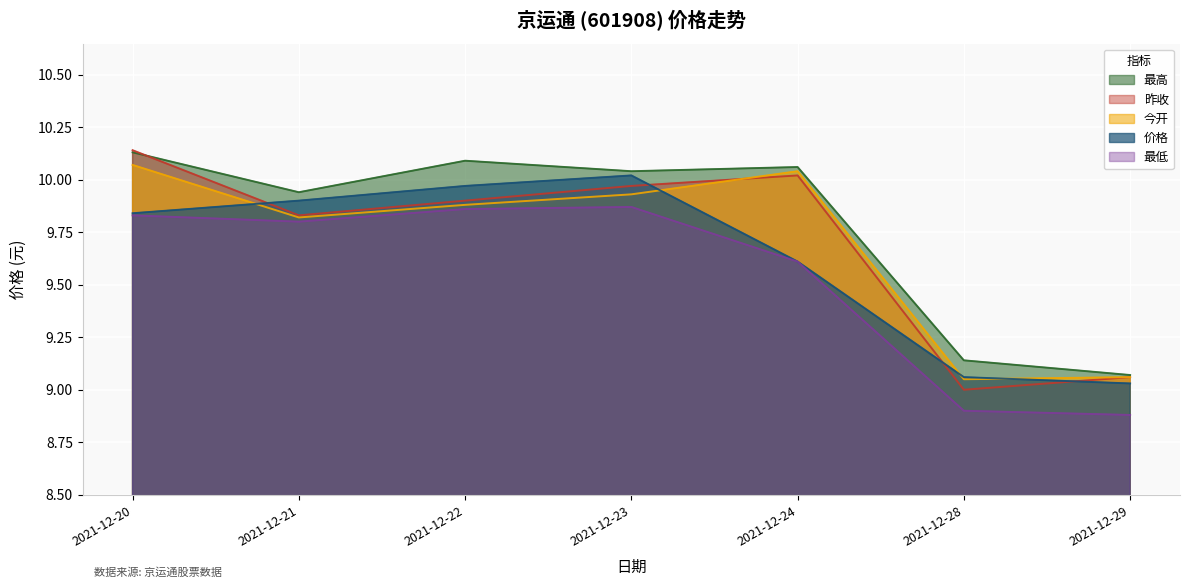

Reading left to right, extract all data points from this chart.

最高: 2021-12-20=10.1	2021-12-21=9.9	2021-12-22=10.1	2021-12-23=10.0	2021-12-24=10.1	2021-12-28=9.1	2021-12-29=9.1
价格: 2021-12-20=9.8	2021-12-21=9.9	2021-12-22=10.0	2021-12-23=10.0	2021-12-24=9.6	2021-12-28=9.1	2021-12-29=9.0
今开: 2021-12-20=10.1	2021-12-21=9.8	2021-12-22=9.9	2021-12-23=9.9	2021-12-24=10.0	2021-12-28=9.1	2021-12-29=9.1
昨收: 2021-12-20=10.1	2021-12-21=9.8	2021-12-22=9.9	2021-12-23=10.0	2021-12-24=10.0	2021-12-28=9.0	2021-12-29=9.1
最低: 2021-12-20=9.8	2021-12-21=9.8	2021-12-22=9.9	2021-12-23=9.9	2021-12-24=9.6	2021-12-28=8.9	2021-12-29=8.9